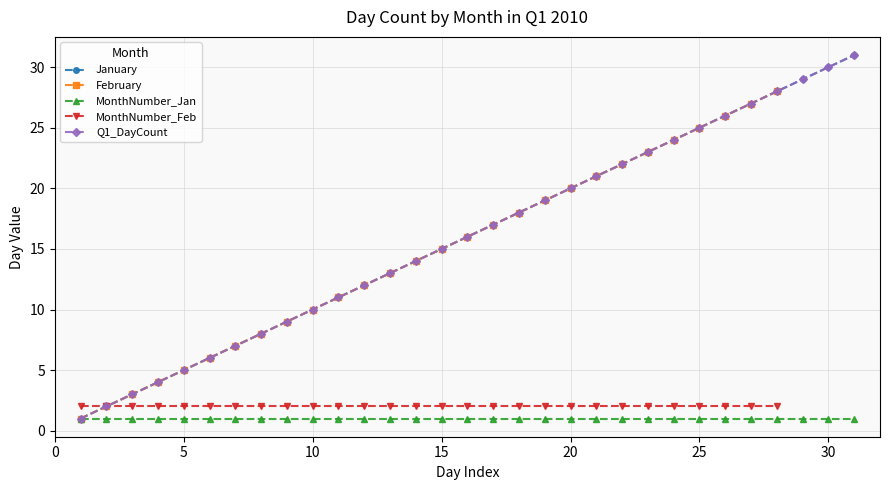

What are all the series names shown in the legend?

January, February, MonthNumber_Jan, MonthNumber_Feb, Q1_DayCount